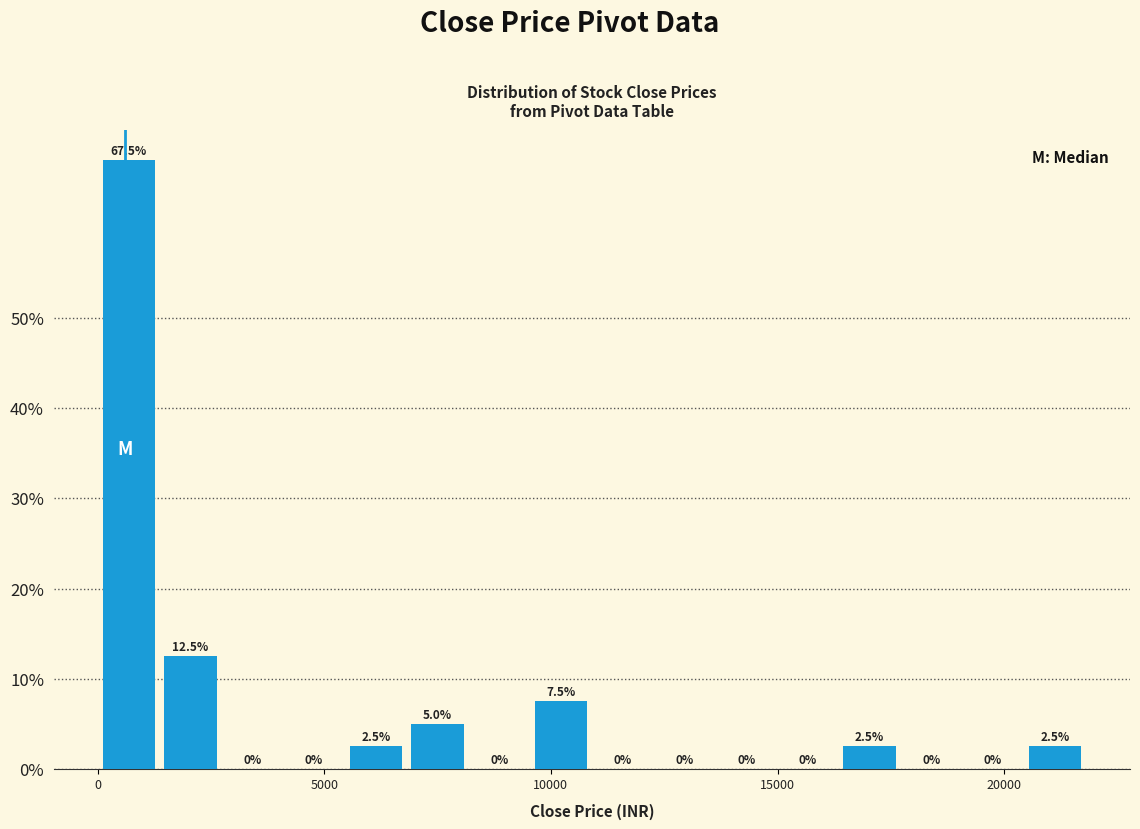

Around what value on the x-axis is the tallest bar? Give the approximate position of its centre, as read against the axis.

500